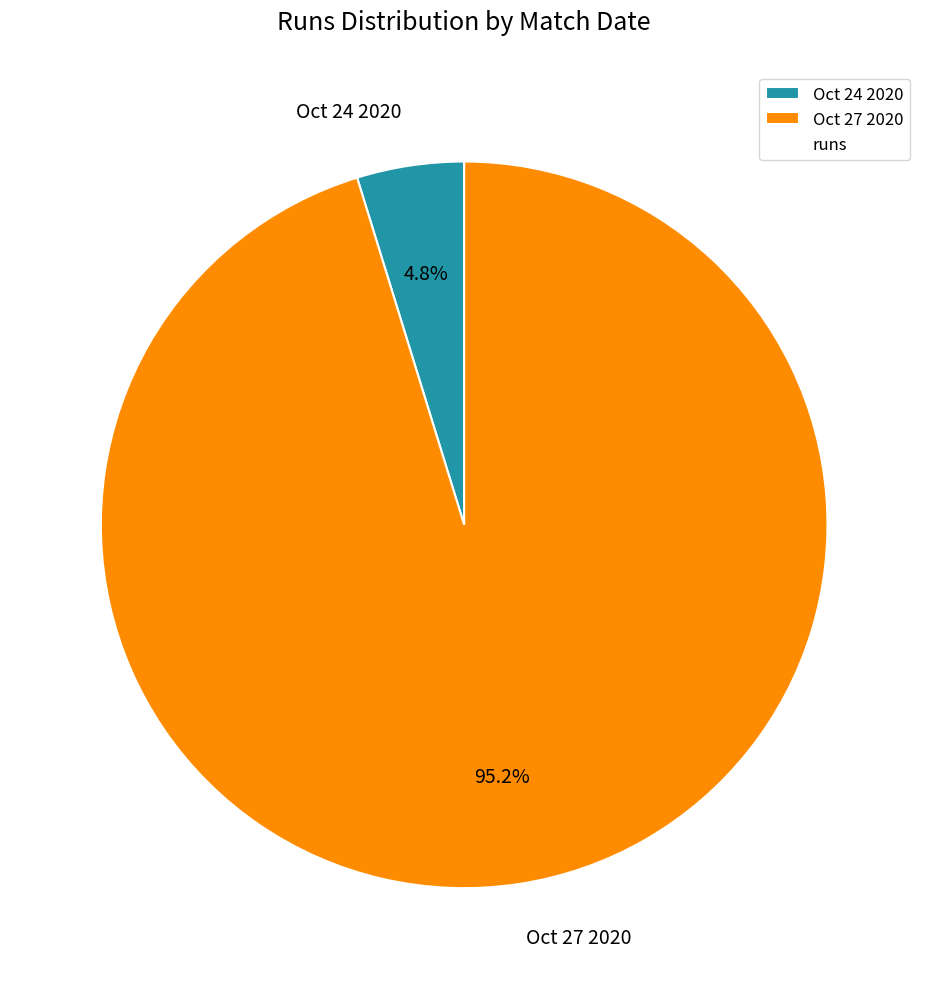

Which has a higher value, Oct 24 2020 or Oct 27 2020?

Oct 27 2020